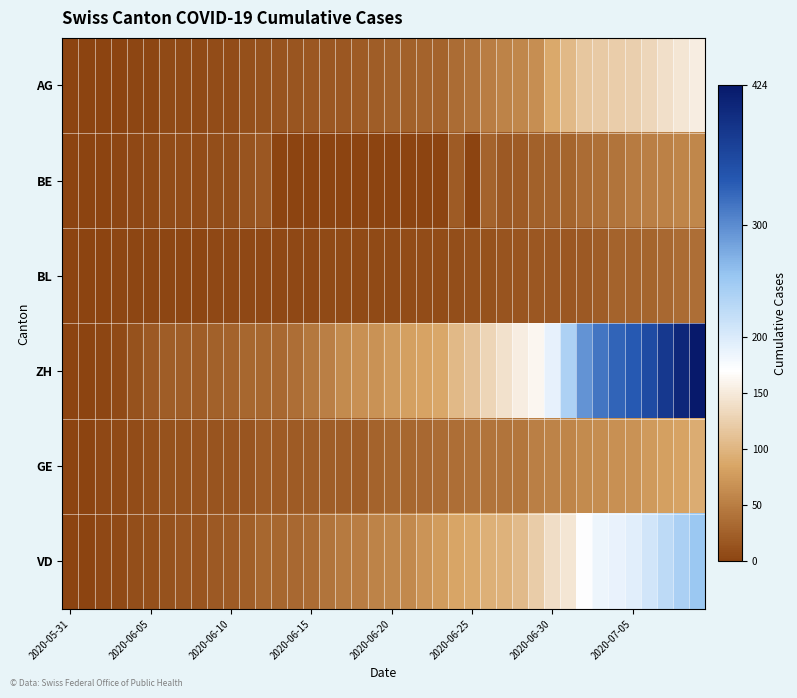

At which category does the chart reach its minimum across all series?

2020-05-31